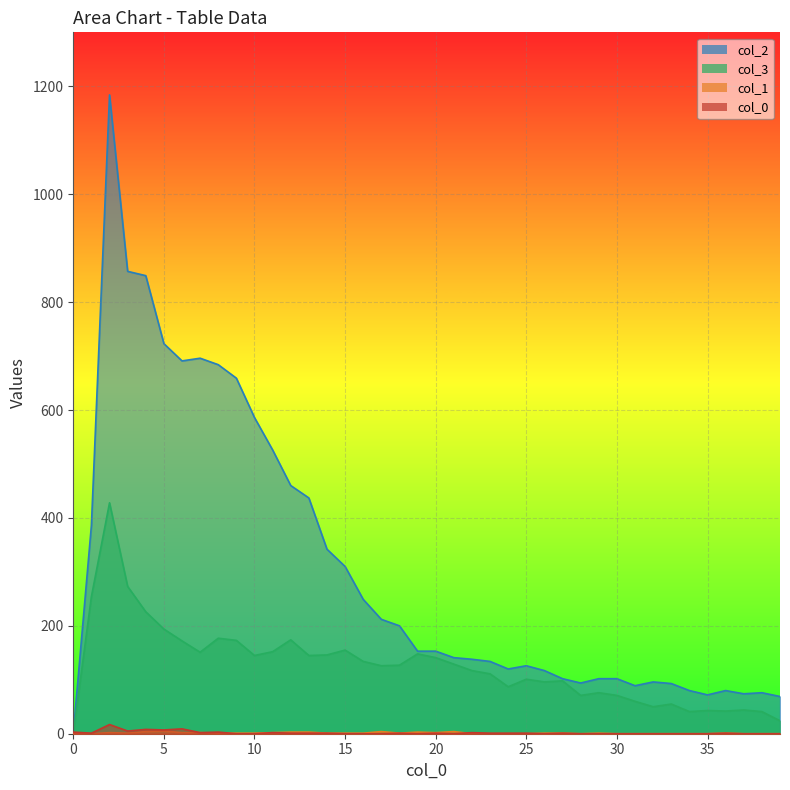

Which series has the widest spread of values?

col_2_line